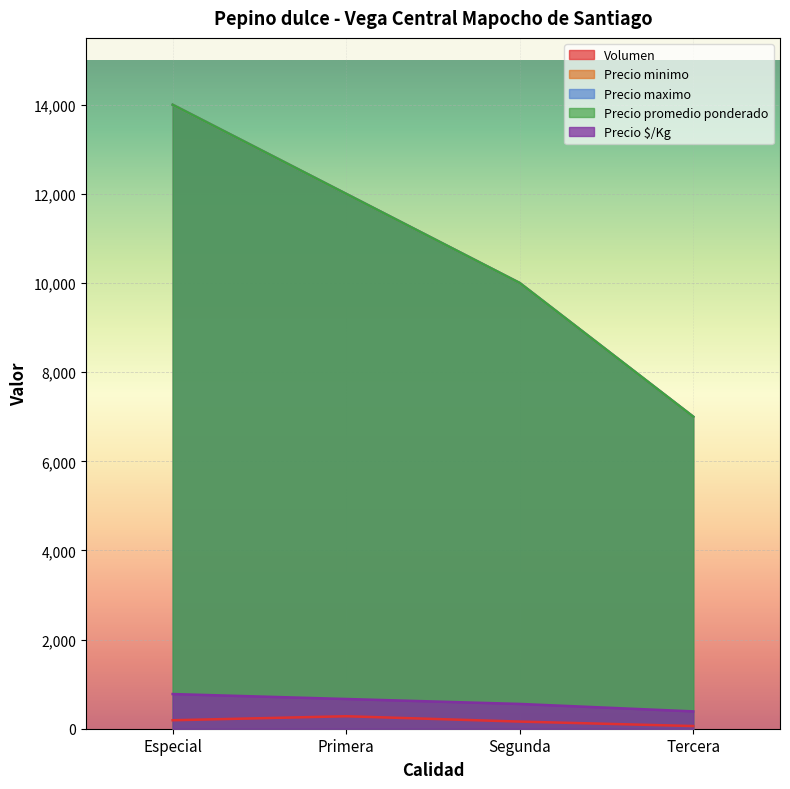

Which series has the largest total across all categories?

Precio minimo